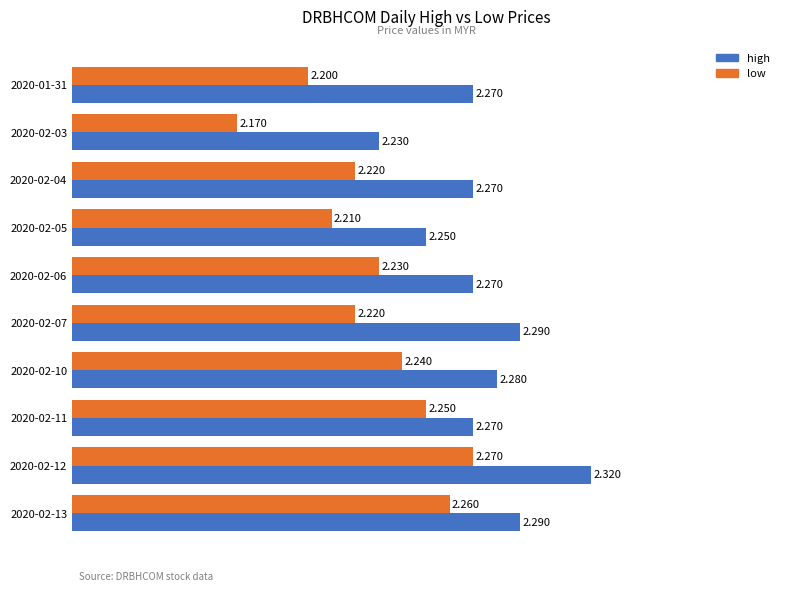

List the series in order of their overall mean, lowest first.

low, high